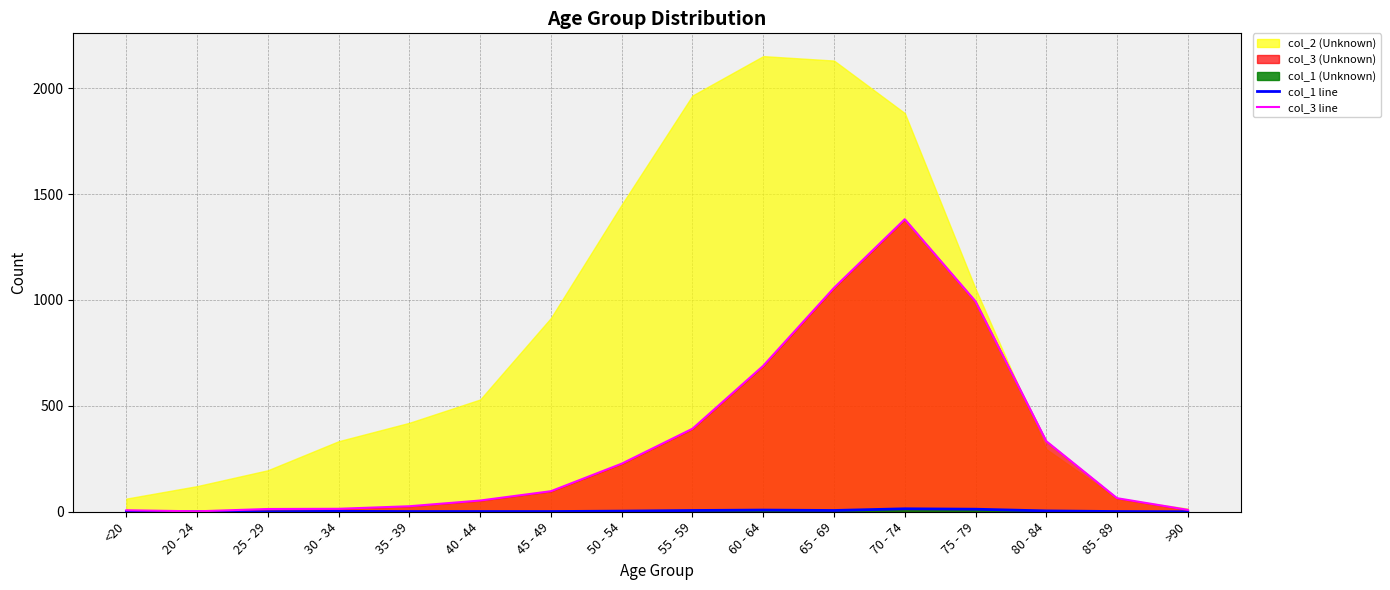

Does the chart have visible grid lines?

Yes